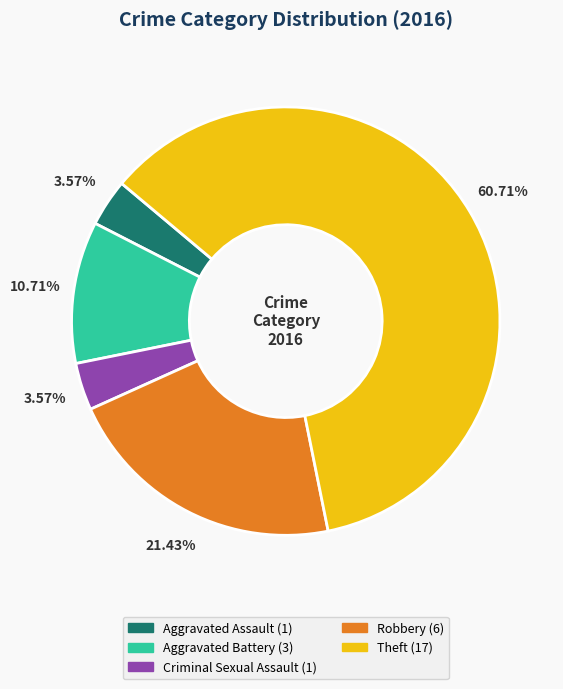

What is the majority slice?

Theft